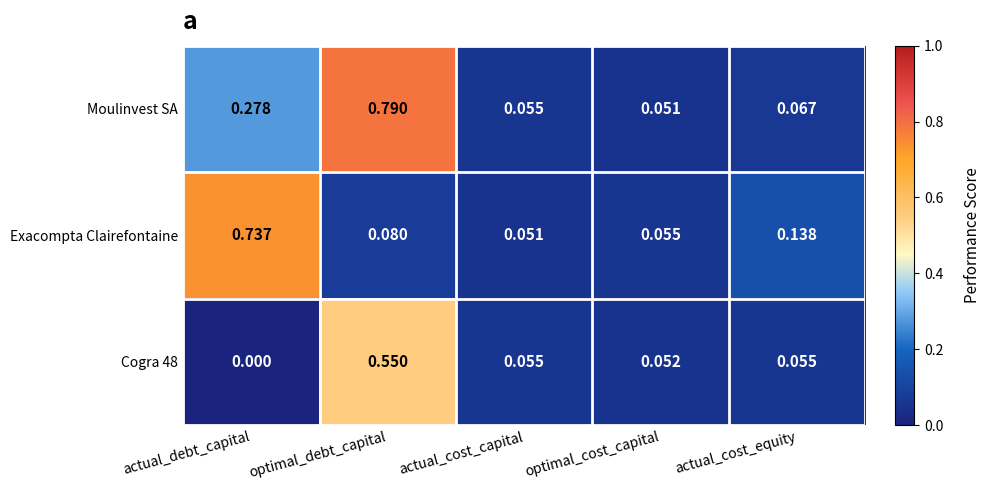

Which series changed the most between optimal_debt_capital and optimal_cost_capital?

Moulinvest SA